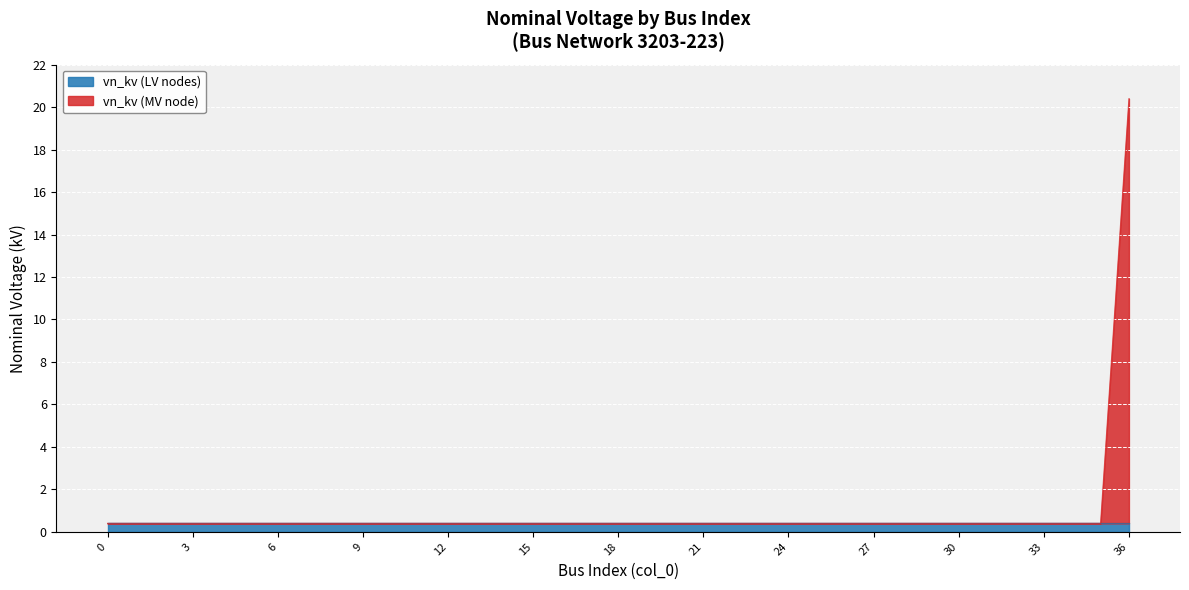

True or false: the data shows 0.1 at 10.

False